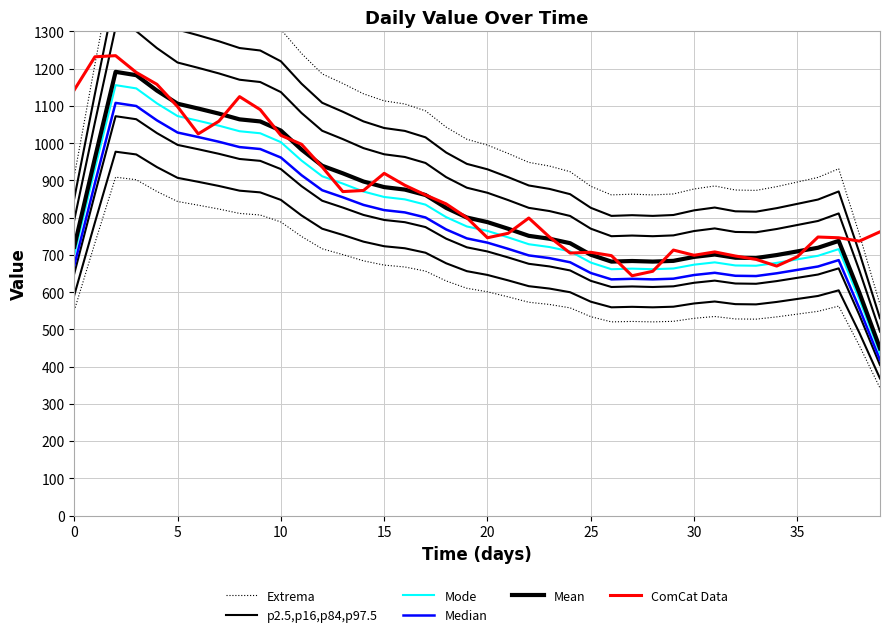

What are all the series names shown in the legend?

Extrema, p2.5,p16,p84,p97.5, Mode, Median, Mean, ComCat Data